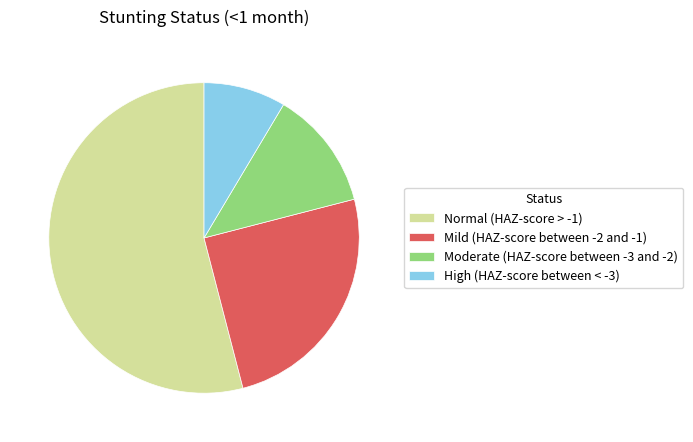

Does any single category account for the majority?

Yes